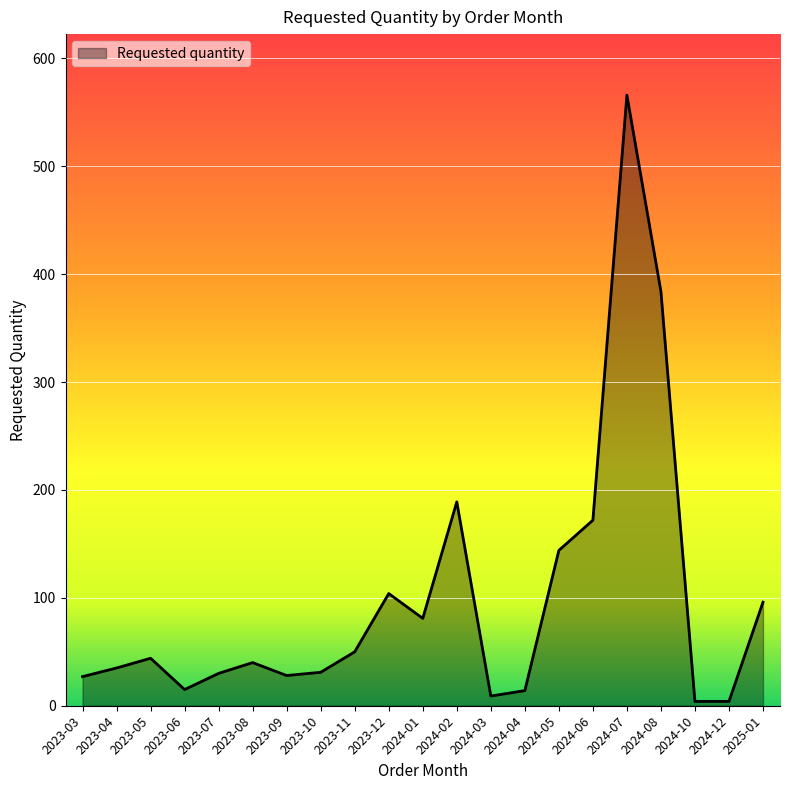

What is the maximum value shown in the chart?

566